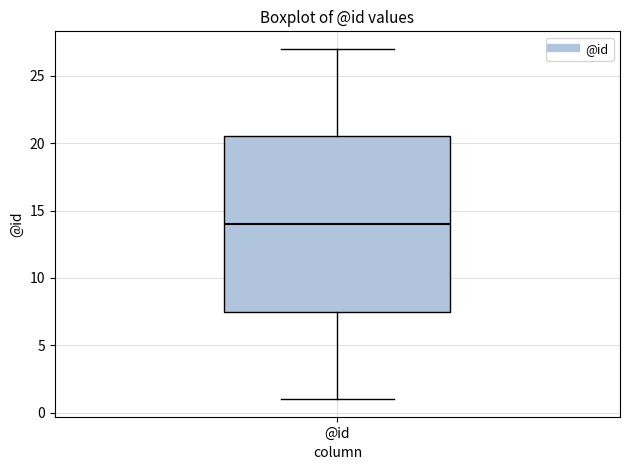

Transcribe this box plot: give where the median line is, the range the box spans, and where the two whiskers end, as read against the y-axis. The values are not printed on the chart, so give them approximately, as read against the axis.

median 14.0, box 7.5 to 20.5, whiskers 1.0 to 27.0